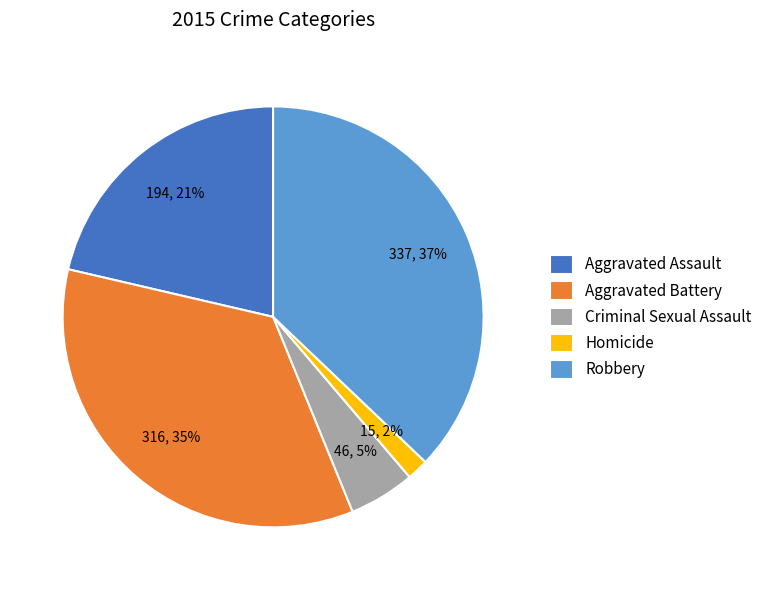

Count the number of slices in the pie.

5